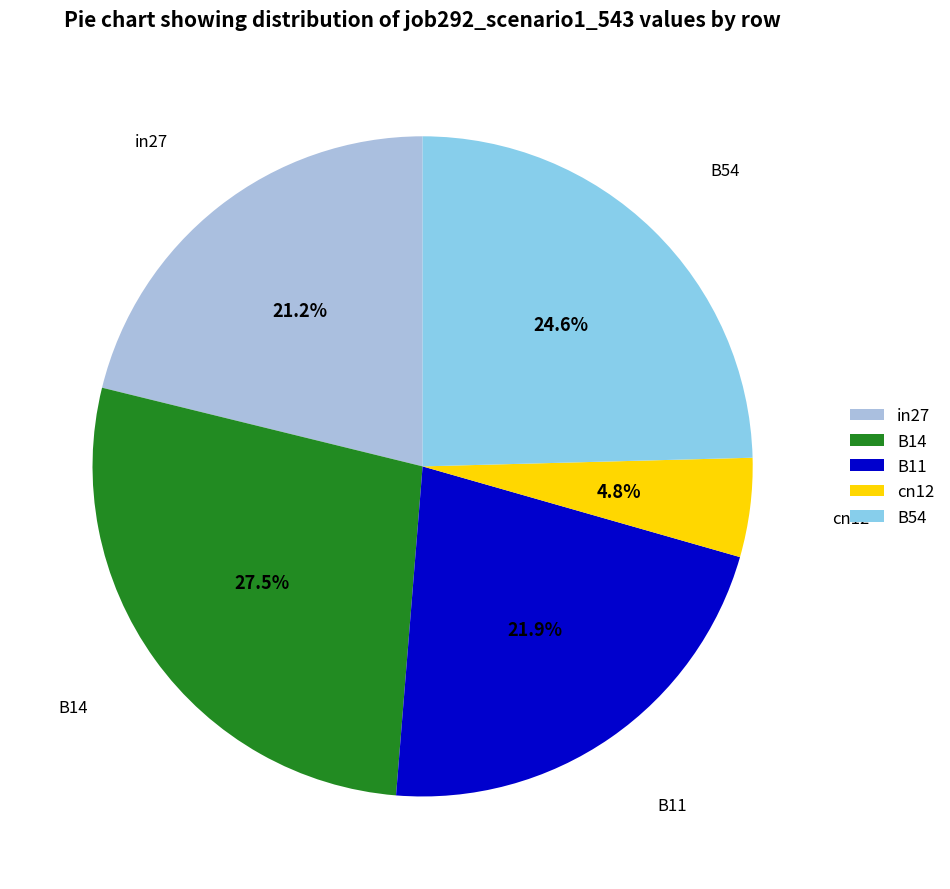

Is it true that cn12 is 5% of the pie?

True